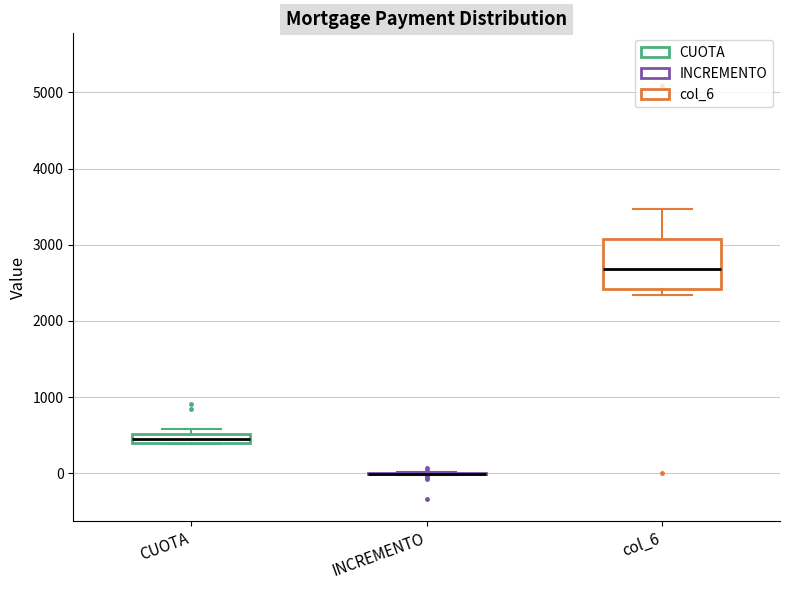

Which box is the tallest, from its lower edge to its upper edge?

col_6